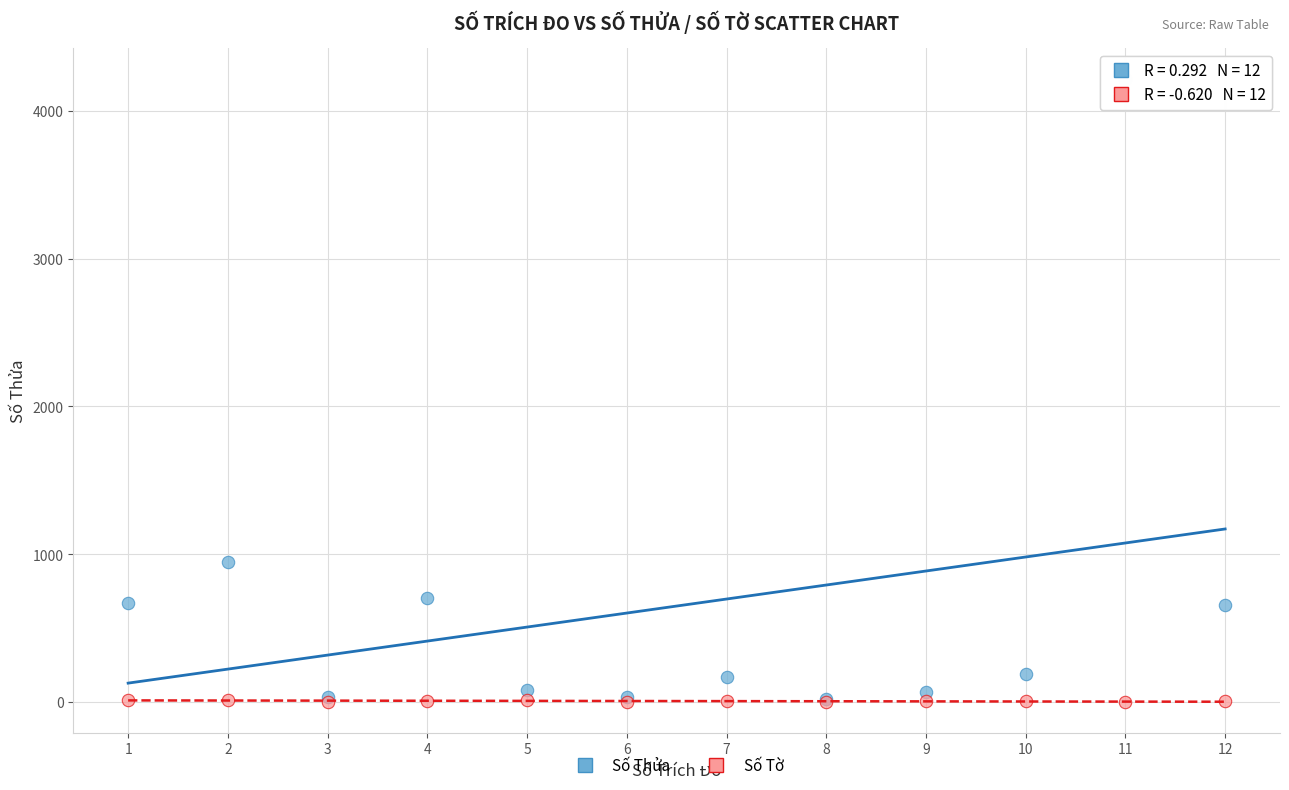

What are all the series names shown in the legend?

Số Thửa, Số Tờ